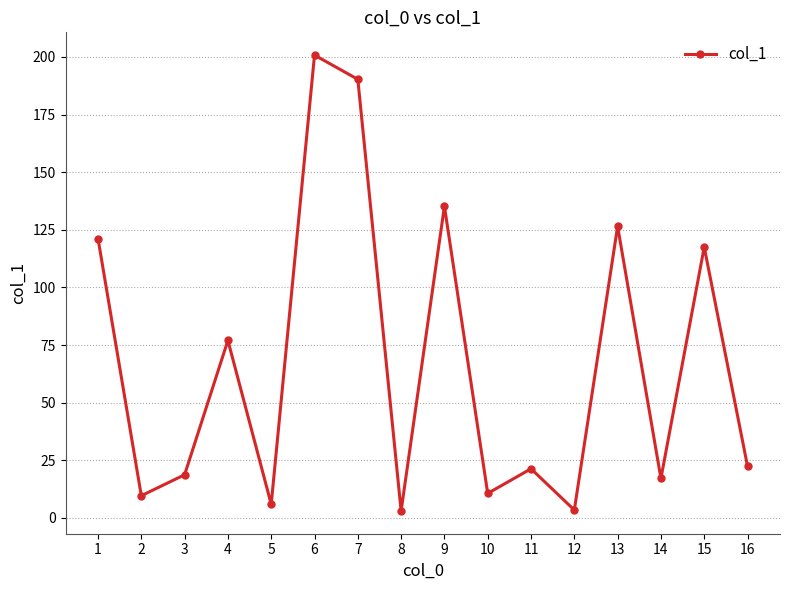

How many data points are less than 22?

8